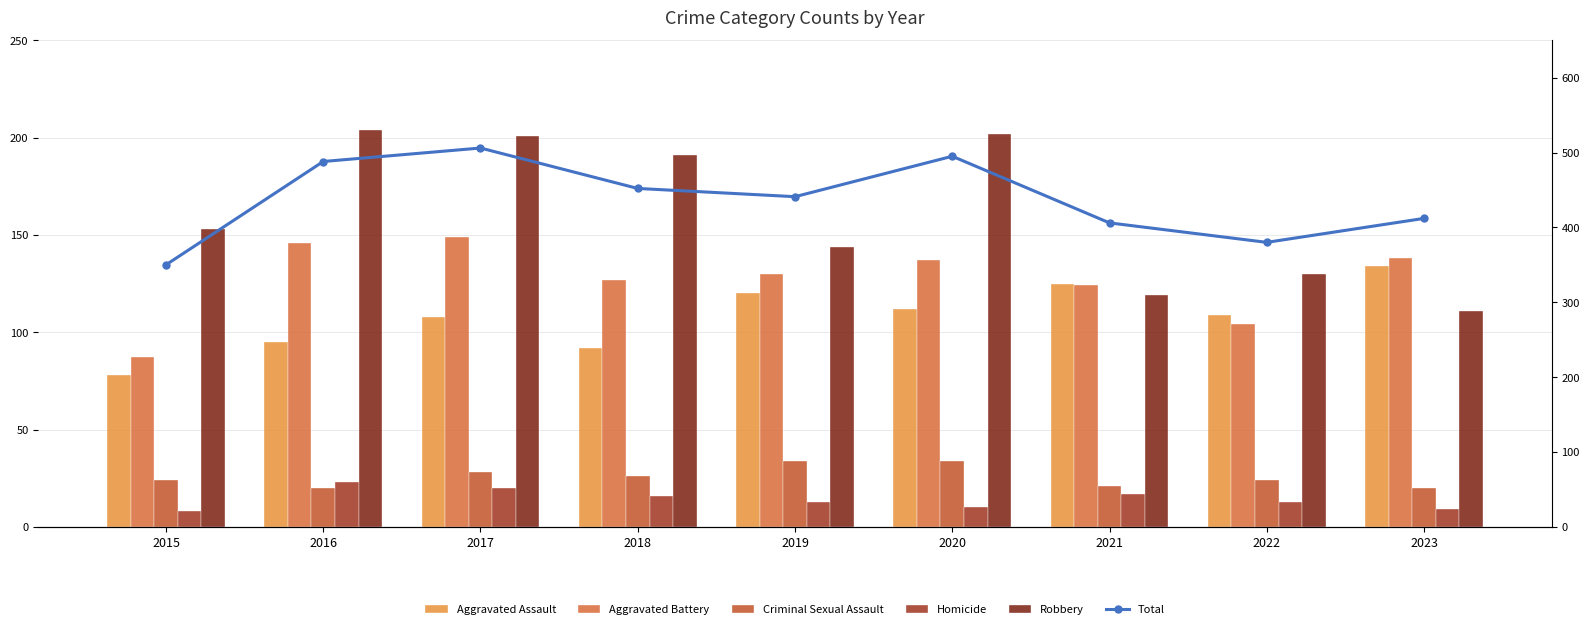

What are all the series names shown in the legend?

Aggravated Assault, Aggravated Battery, Criminal Sexual Assault, Homicide, Robbery, Total